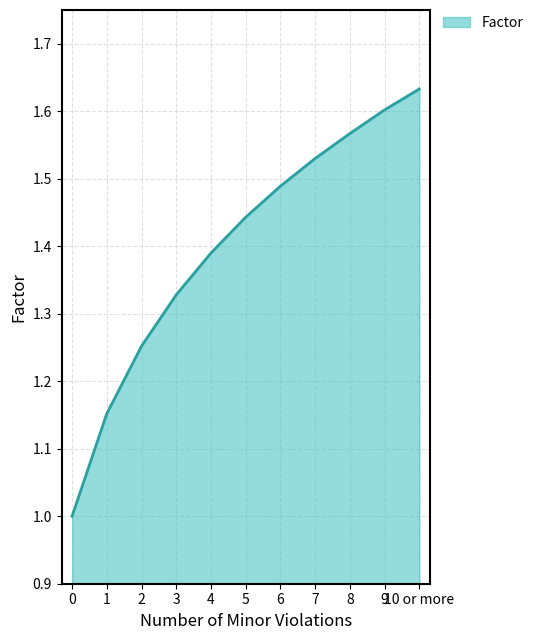

Is it true that the value at 7 is 2.3?

False